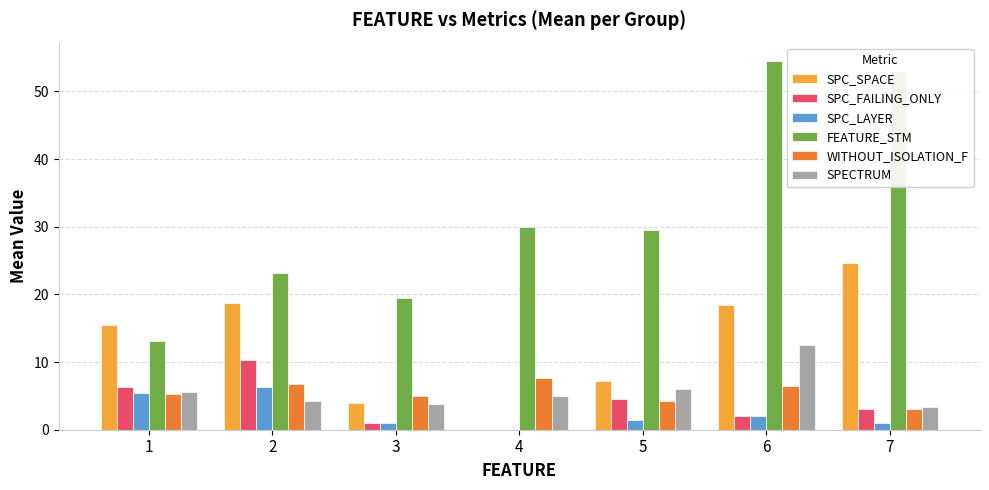

The value of SPC_SPACE at 1 is 9.2. True or false?

False